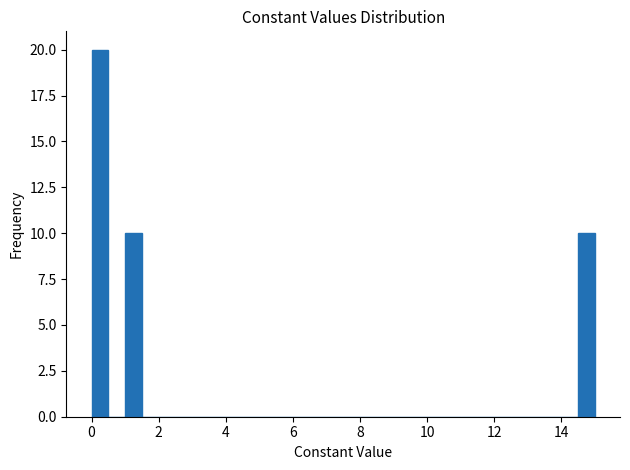

Read against the x-axis, roughly where is the centre of the tallest bar?

0.2